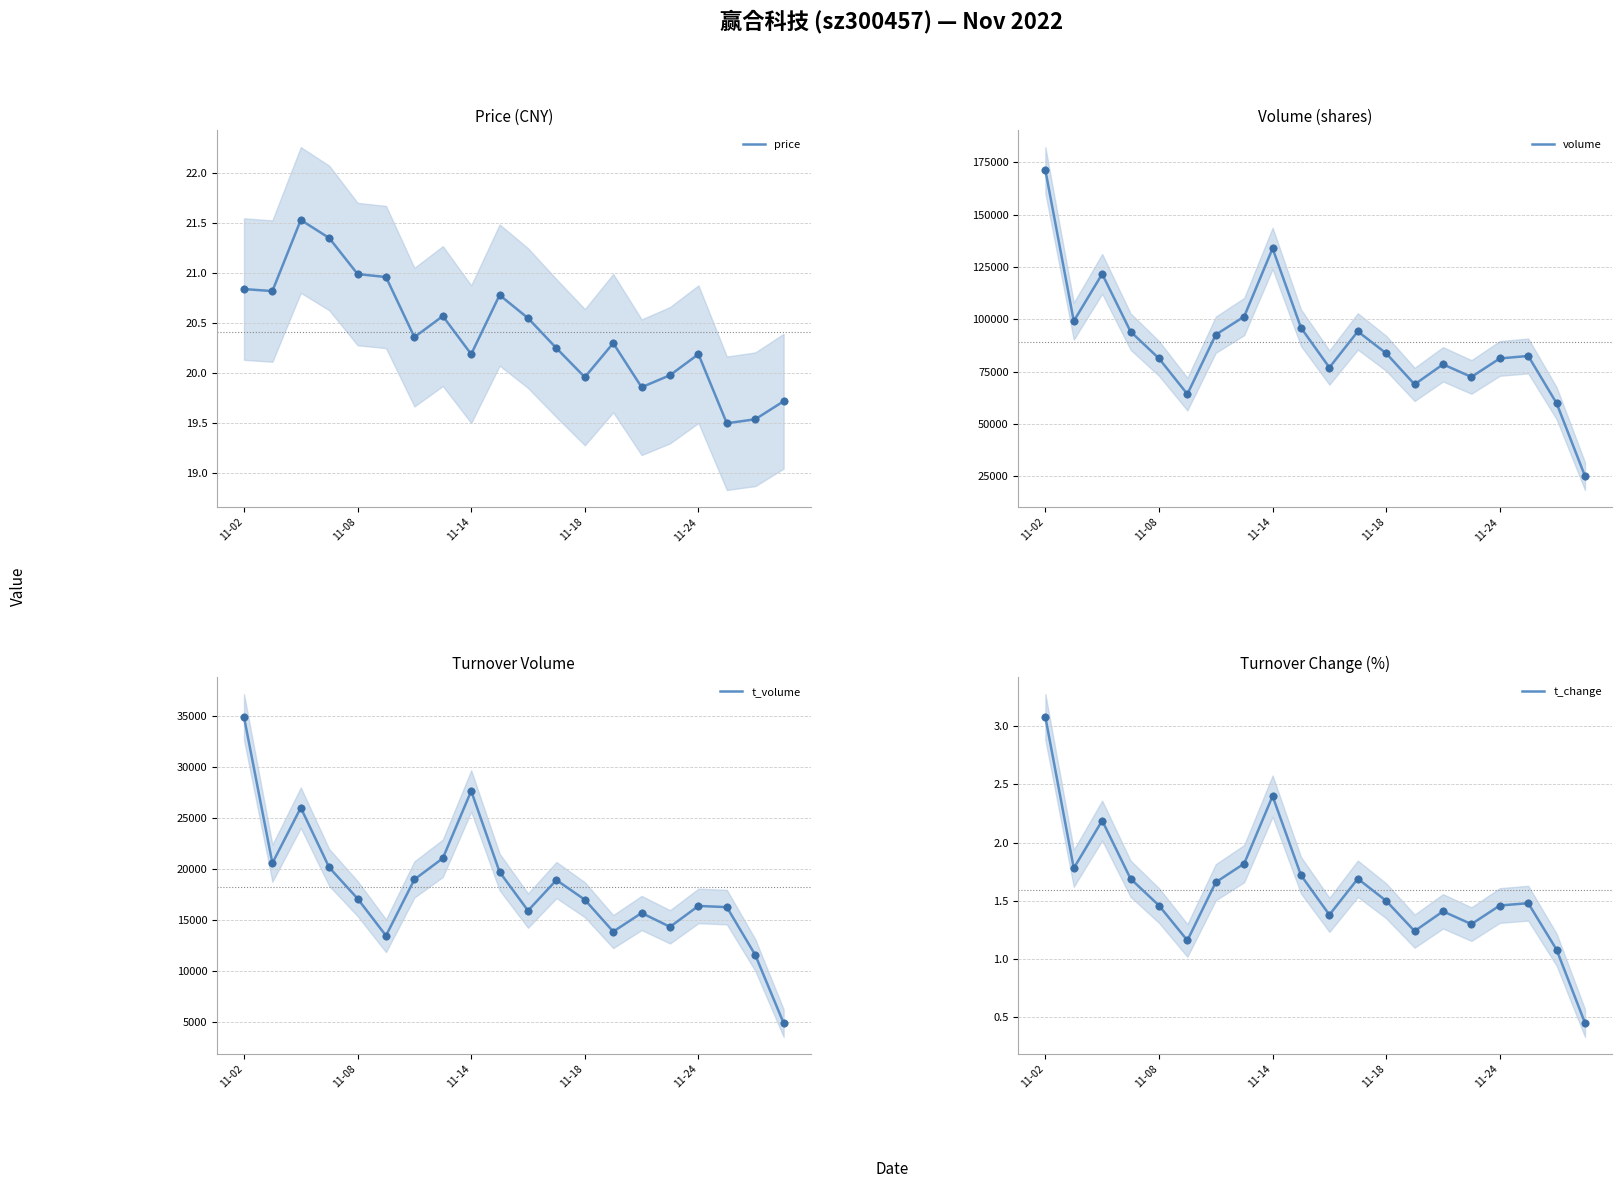

At how many categories does at least one series exceed 128120?

2